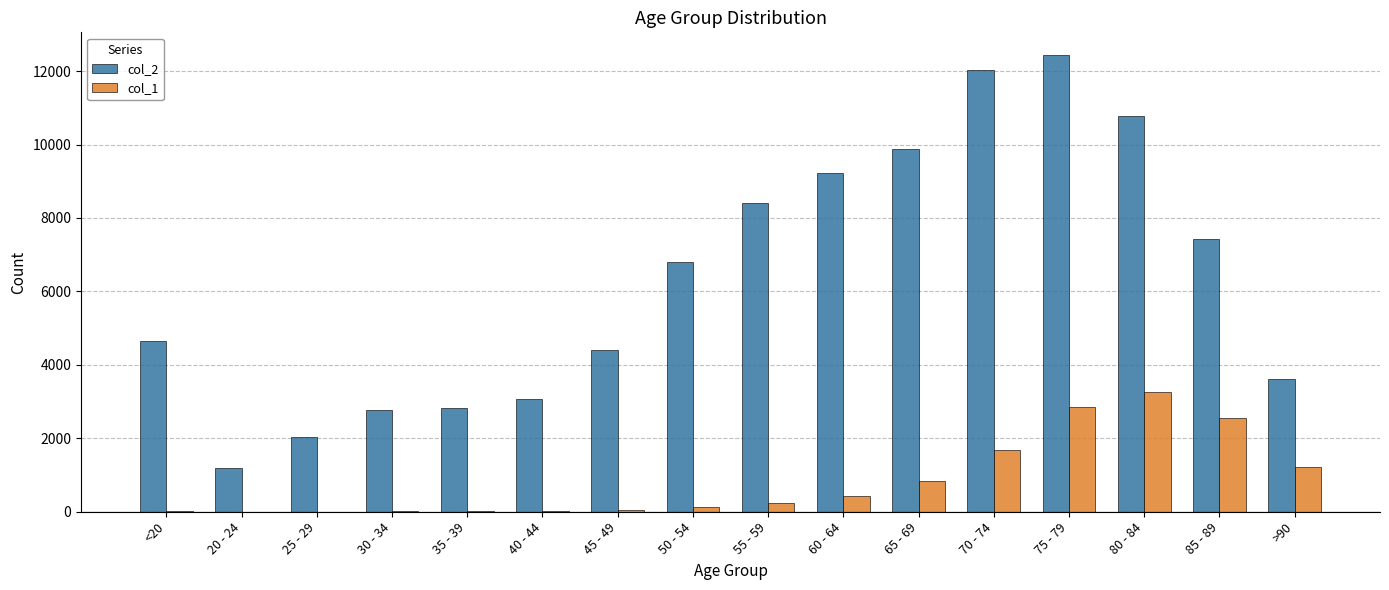

Which series has the largest total across all categories?

col_2